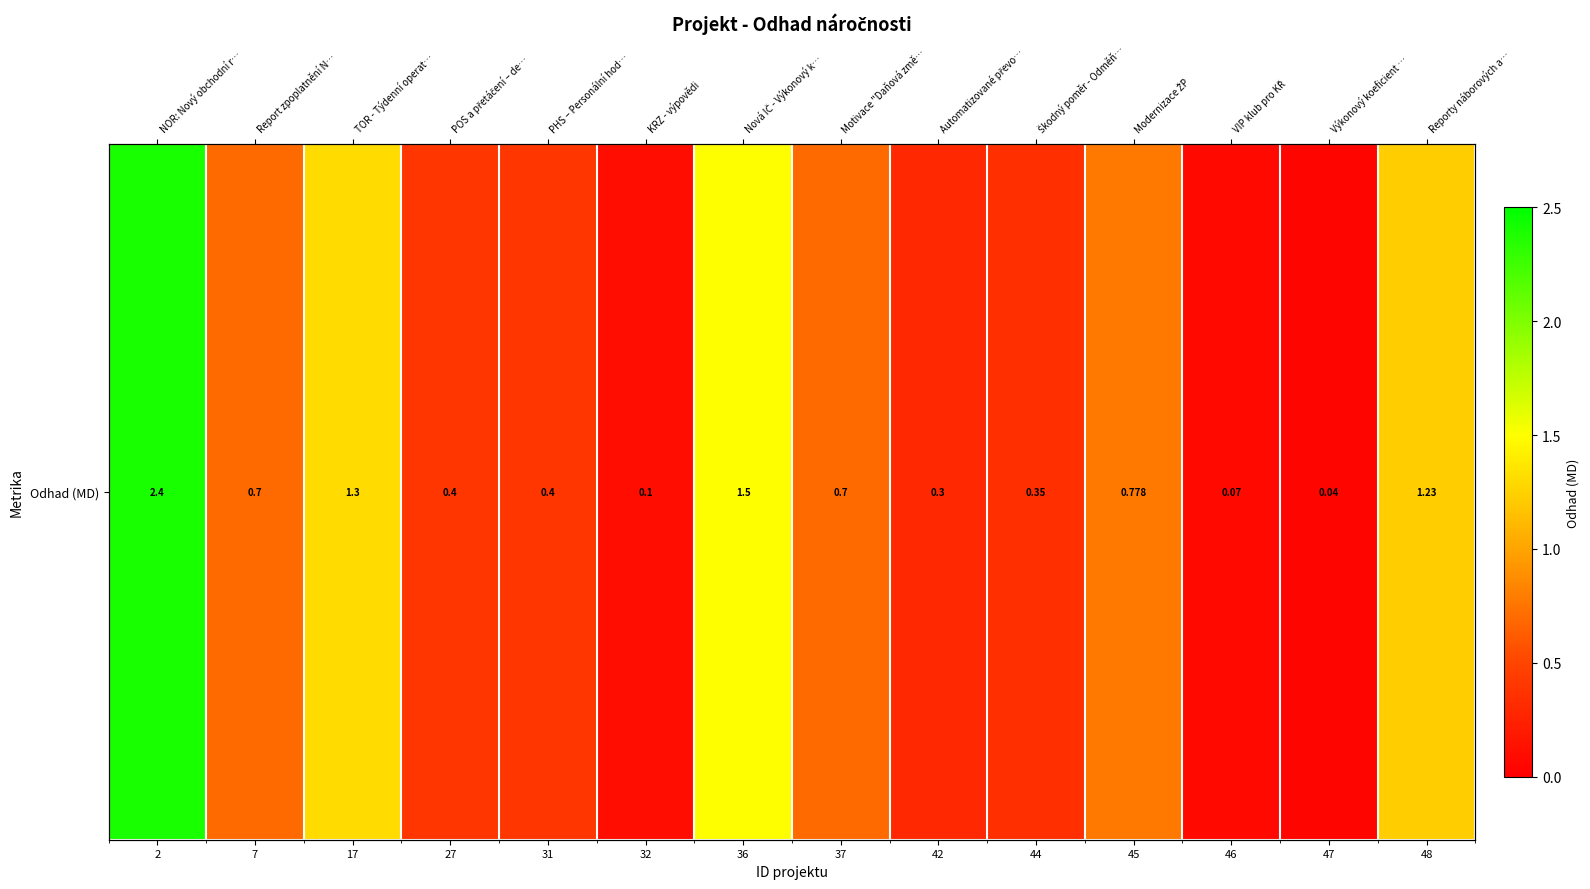

What value does the data have at 36?

1.5